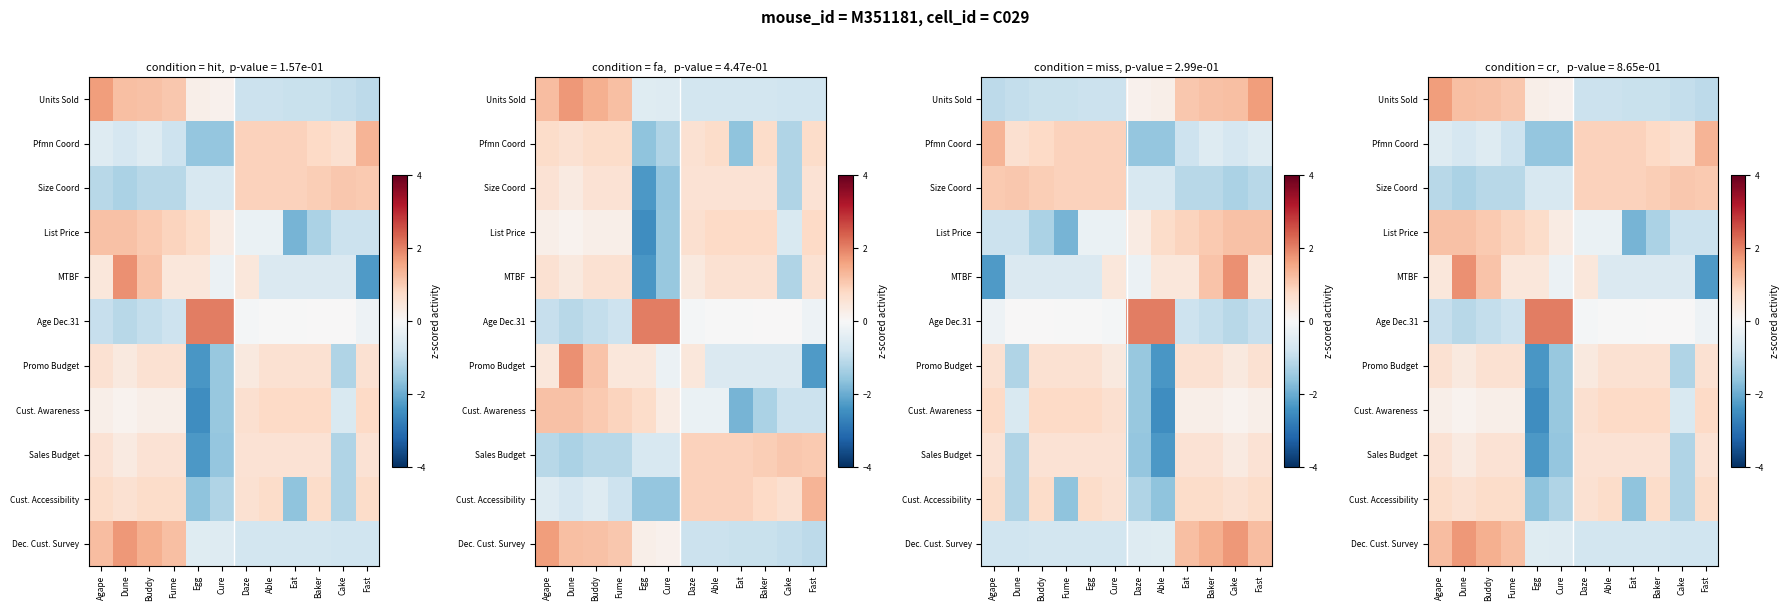

How many series are shown in this chart?

11